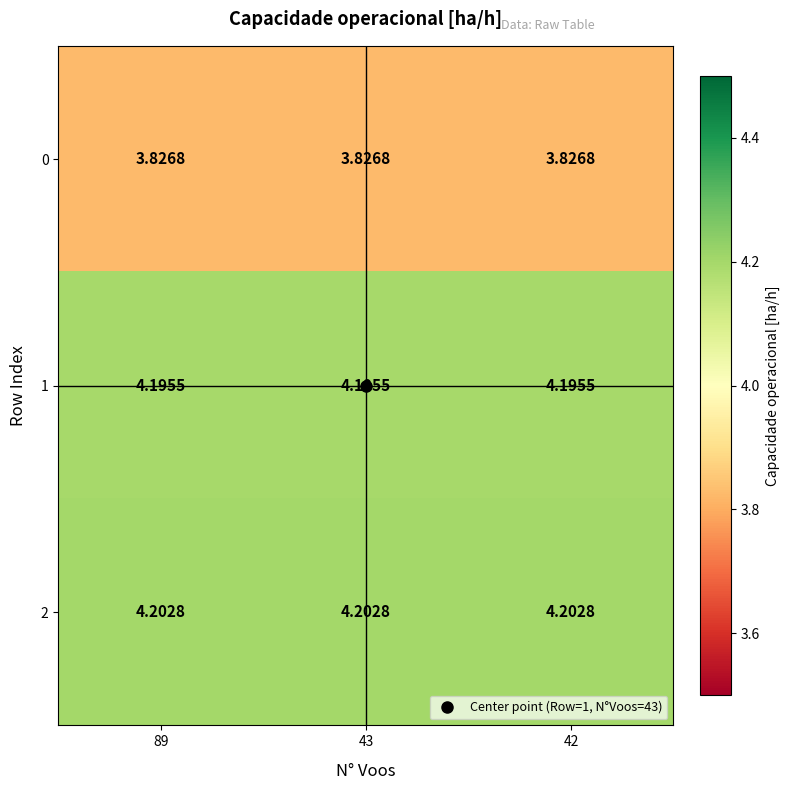

Is the value of 0 at 43 greater than the value of 2 at 43?

No